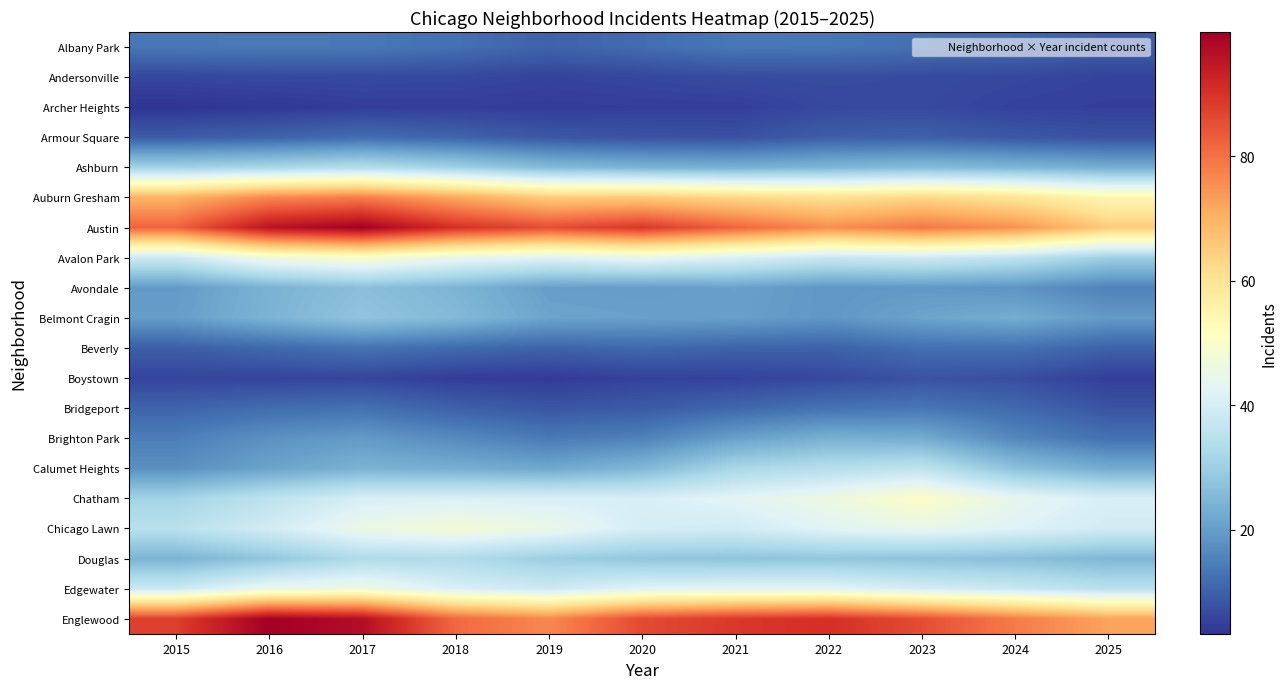

Rank the series at 2021 from highest to lowest value.

Englewood, Austin, Auburn Gresham, Edgewater, Chatham, Avalon Park, Chicago Lawn, Calumet Heights, Douglas, Ashburn, Avondale, Brighton Park, Belmont Cragin, Albany Park, Bridgeport, Beverly, Armour Square, Andersonville, Boystown, Archer Heights